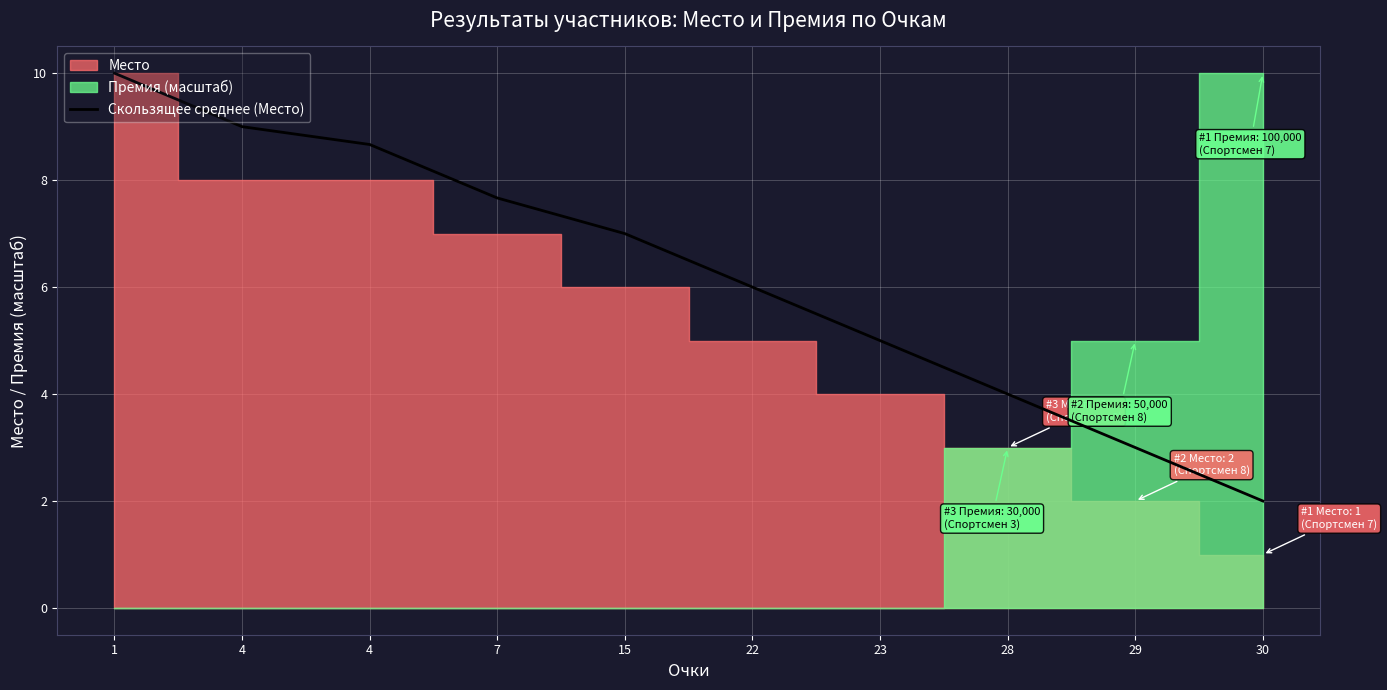

What is the difference between the values at 1 and 28?

6.0